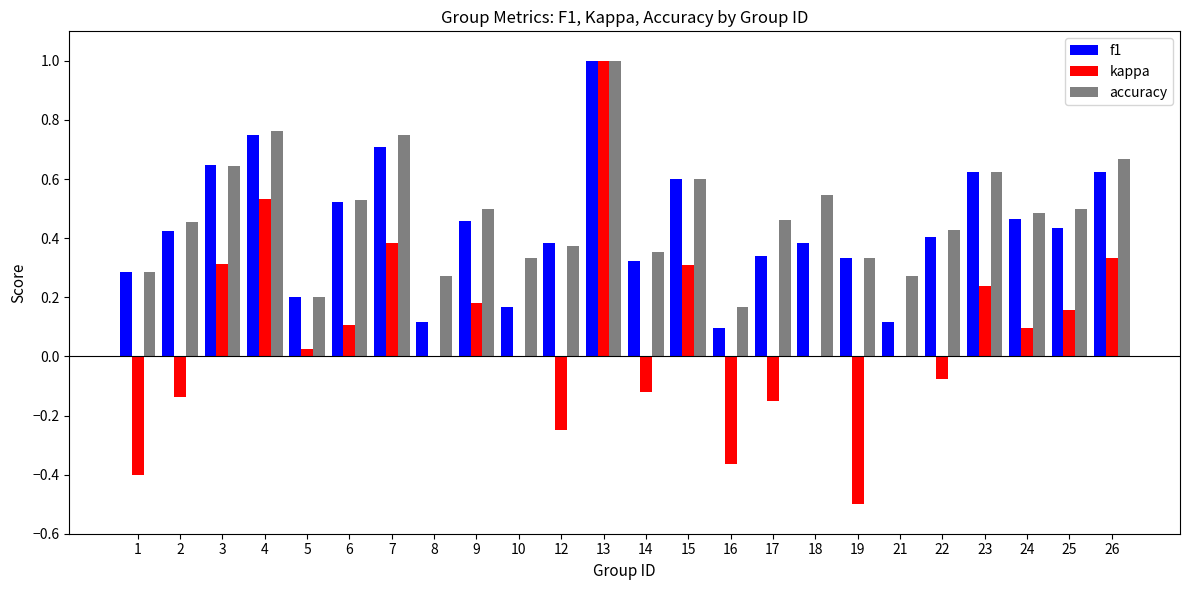

Is the value of accuracy at 26 greater than the value of kappa at 7?

Yes